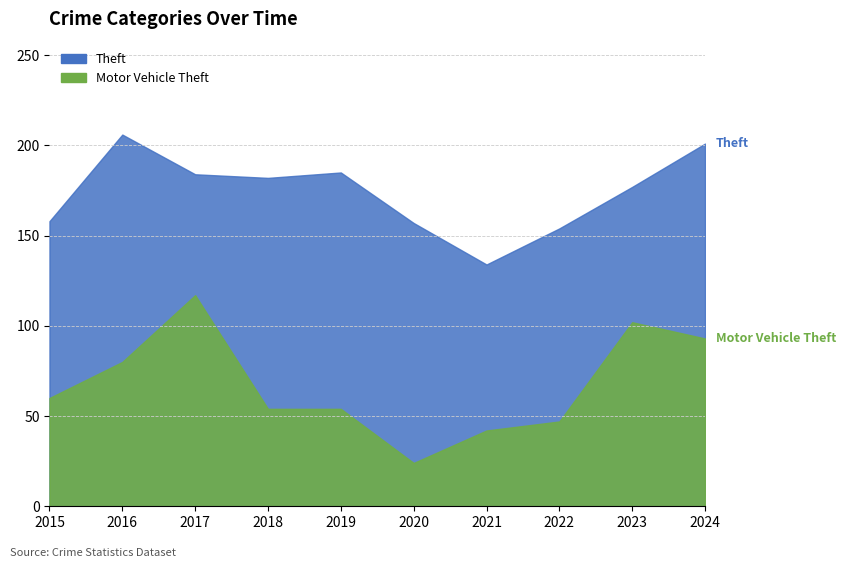

At how many categories does at least one series exceed 104?

10